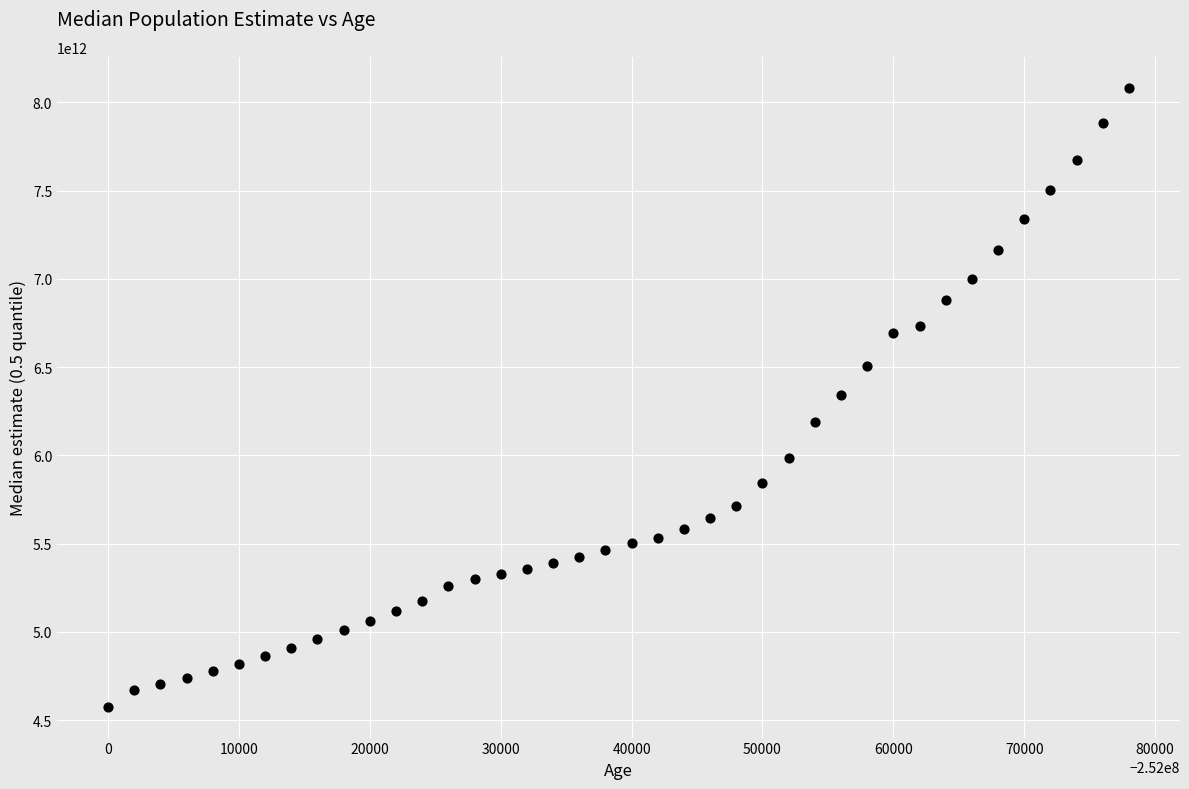

What is the range of X values (max minus min)?

78000.0